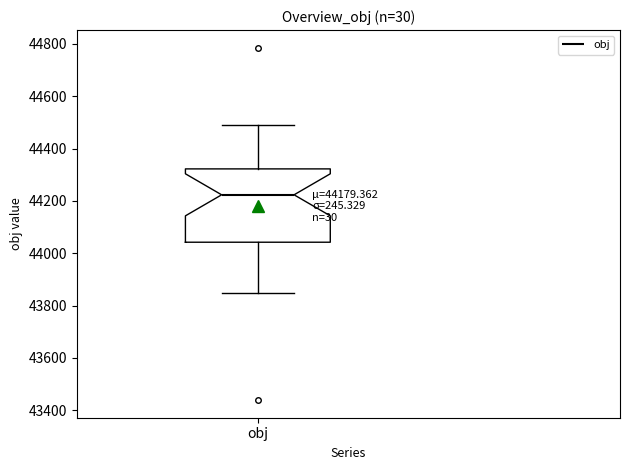

Transcribe this box plot: give where the median line is, the range the box spans, and where the two whiskers end, as read against the y-axis. The values are not printed on the chart, so give them approximately, as read against the axis.

median 44220, box 44040 to 44320, whiskers 43840 to 44500